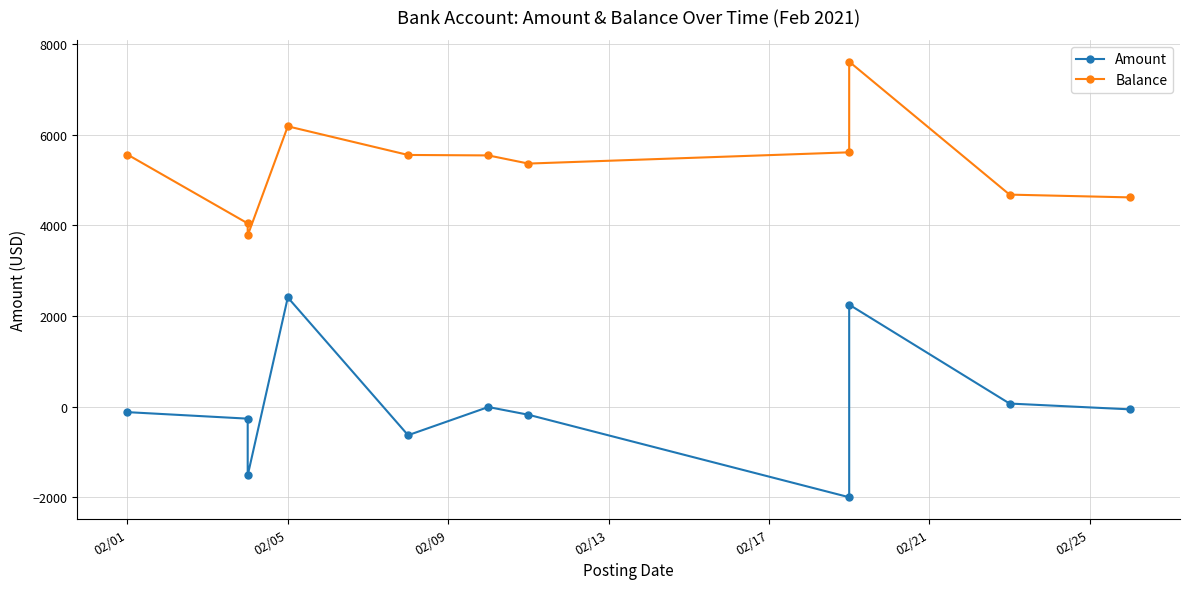

Reading left to right, what are all the values shown in this chart?

Amount: -122.6	-266.3	-1518.6	2407.2	-631.6	-10.0	-180.0	-2000.0	2248.3	66.9	-61.0
Balance: 5559.6	4041.1	3774.7	6181.9	5550.3	5540.3	5360.3	5608.6	7608.6	4675.6	4614.6